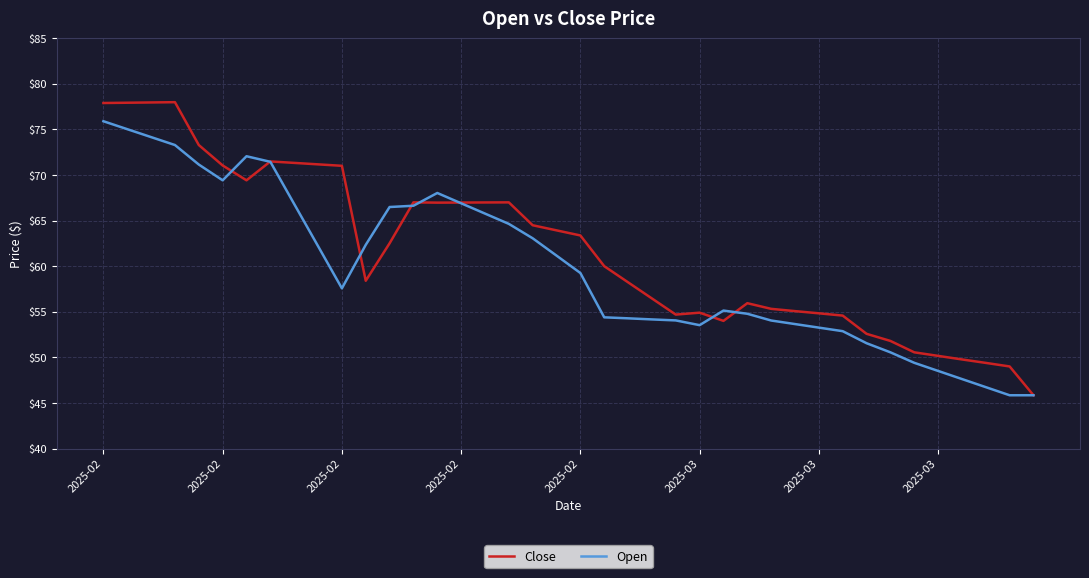

What are all the series names shown in the legend?

Close, Open